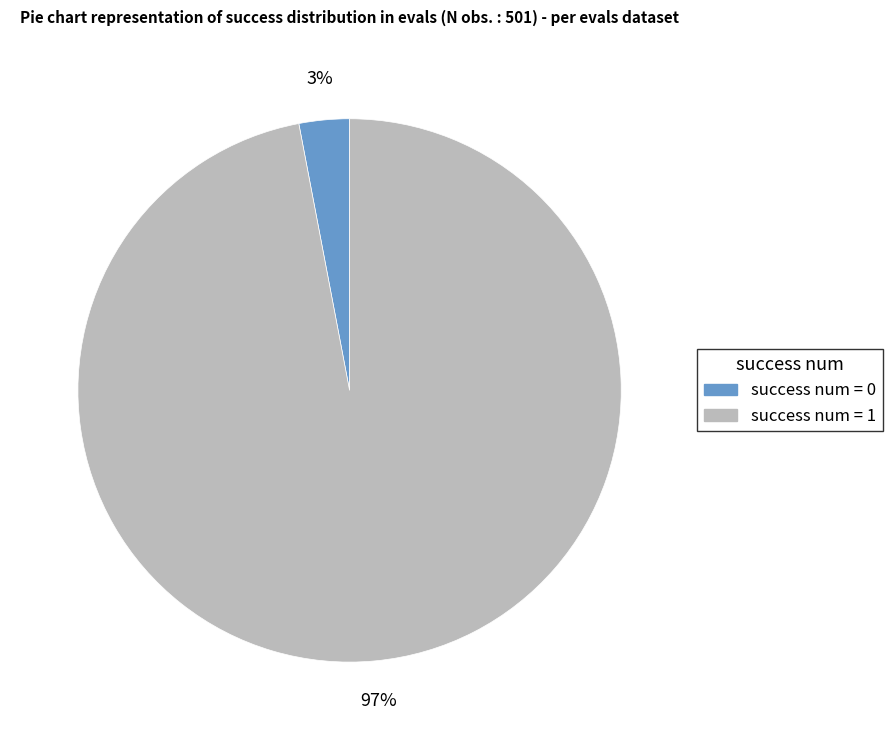

Which slice is the largest?

success num = 1